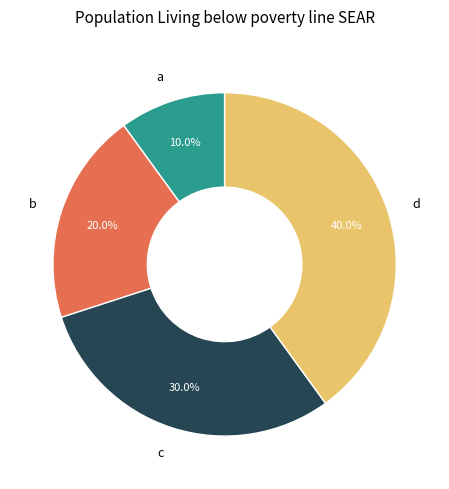

To the nearest percent, what is the average slice percentage?

25%